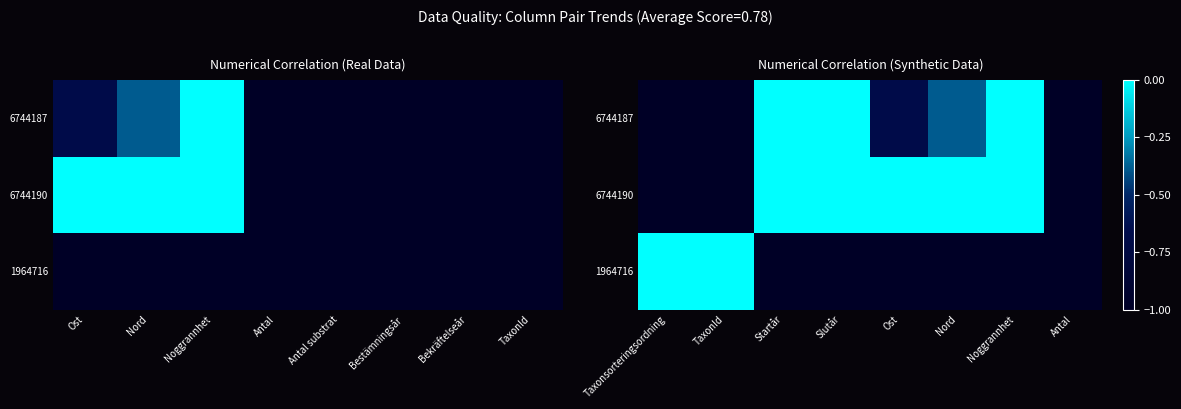

How many values in 1964716 are below zero?

6